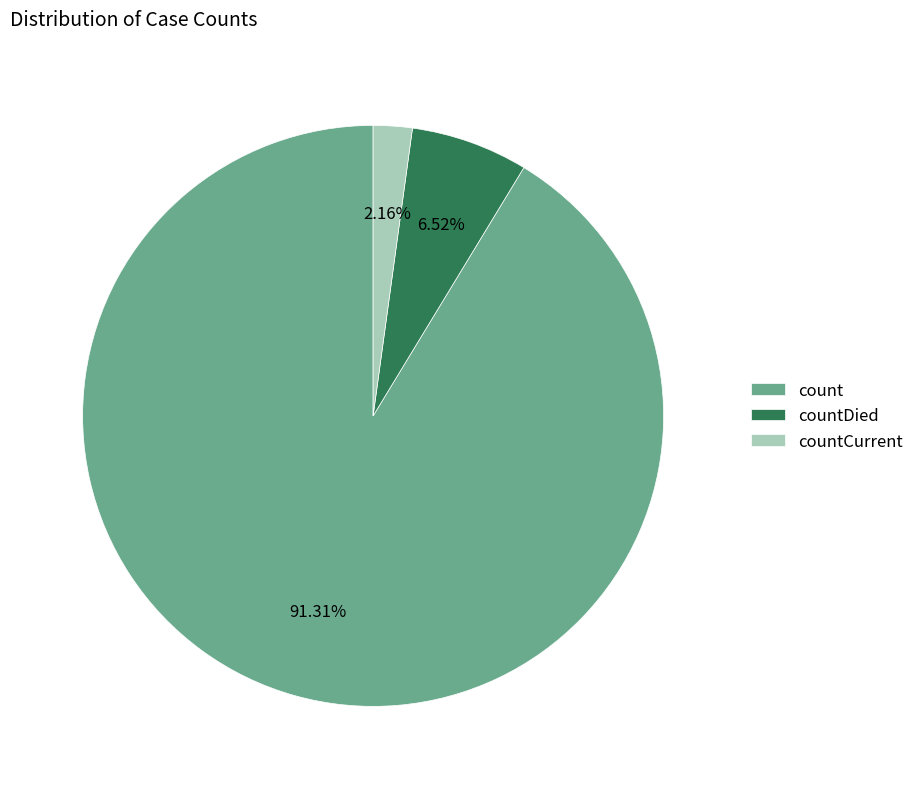

Is it true that countDied is 7% of the pie?

True